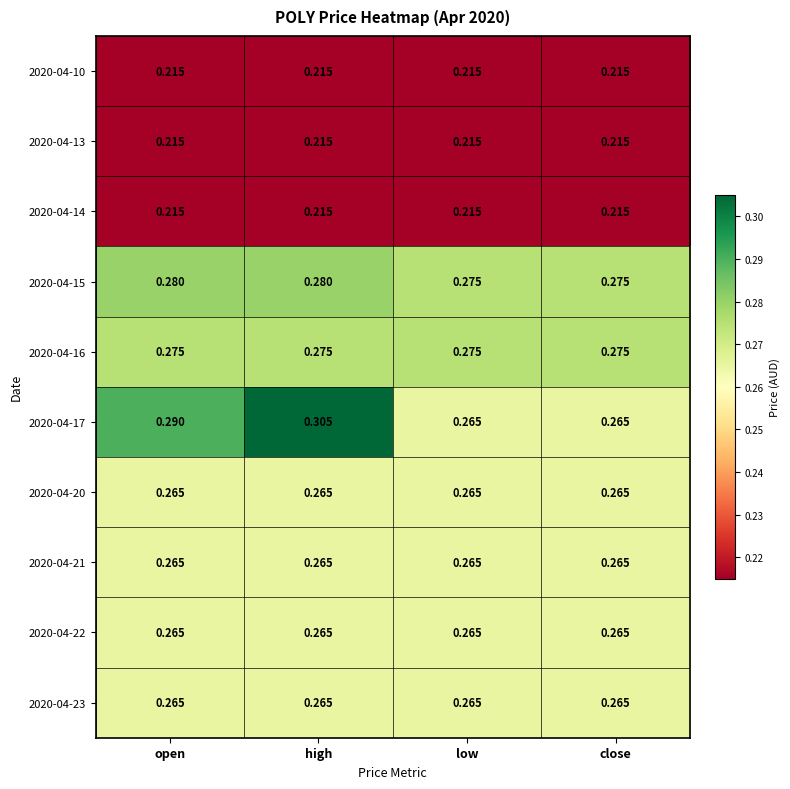

Is the value of 2020-04-17 at low greater than the value of 2020-04-13 at open?

Yes